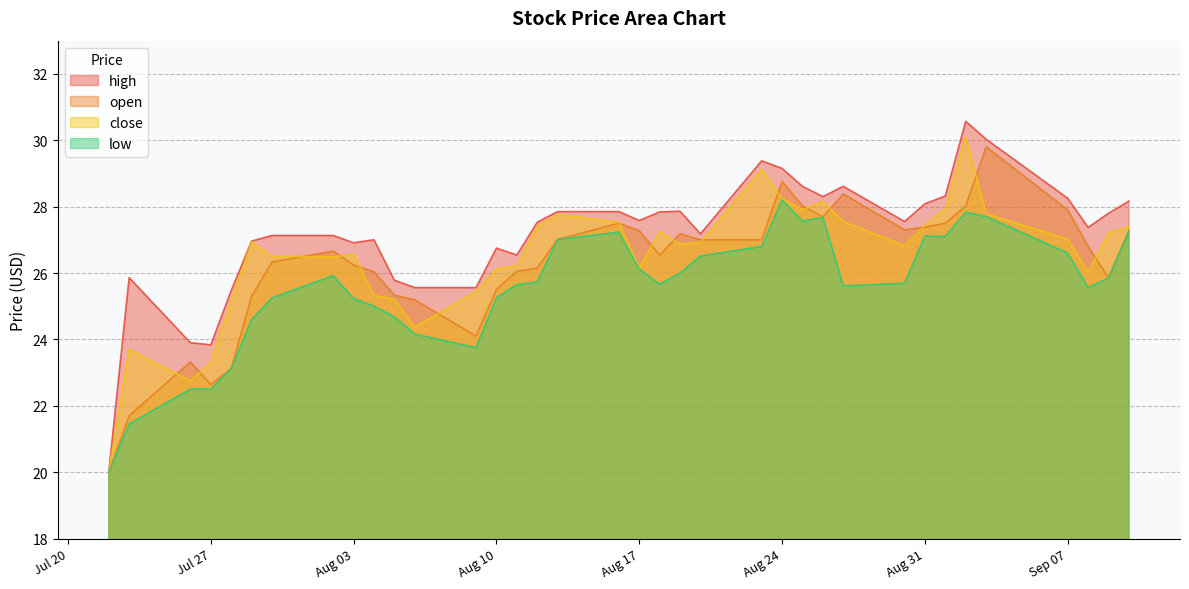

At how many categories does at least one series exceed 23?

35